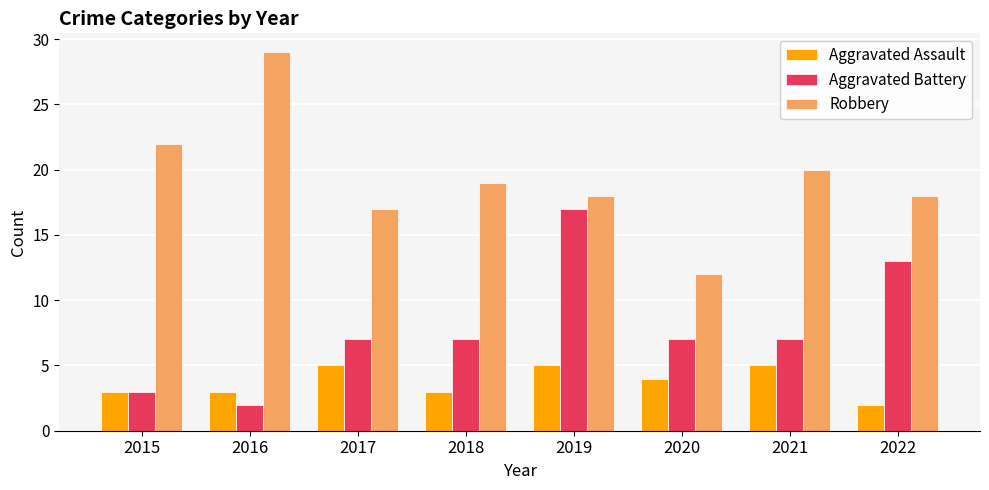

The value of Aggravated Assault at 2016 is 3. True or false?

True